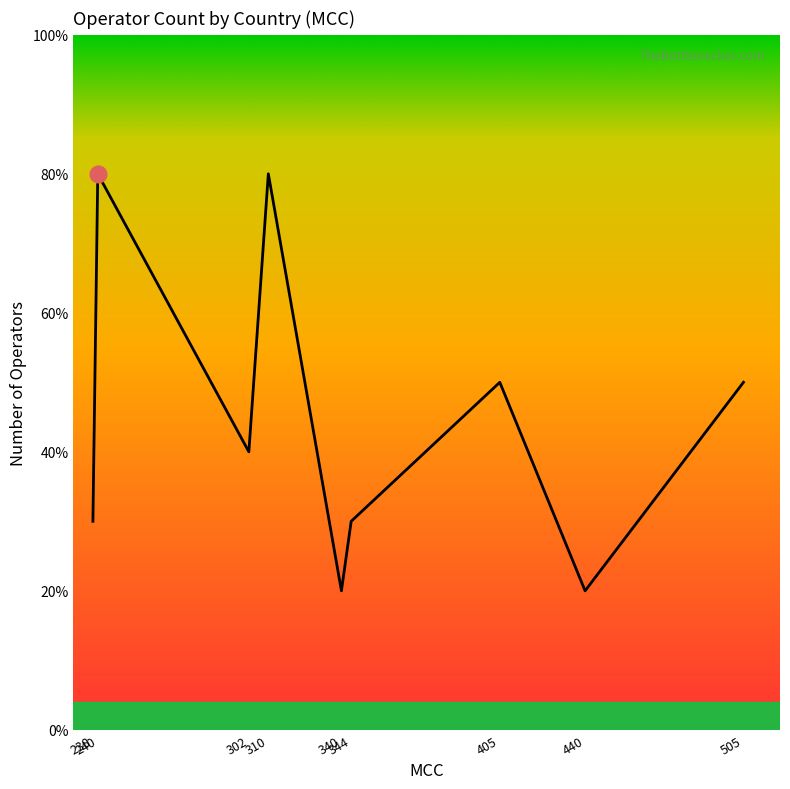

What is the value of the 7th point from the left?

5